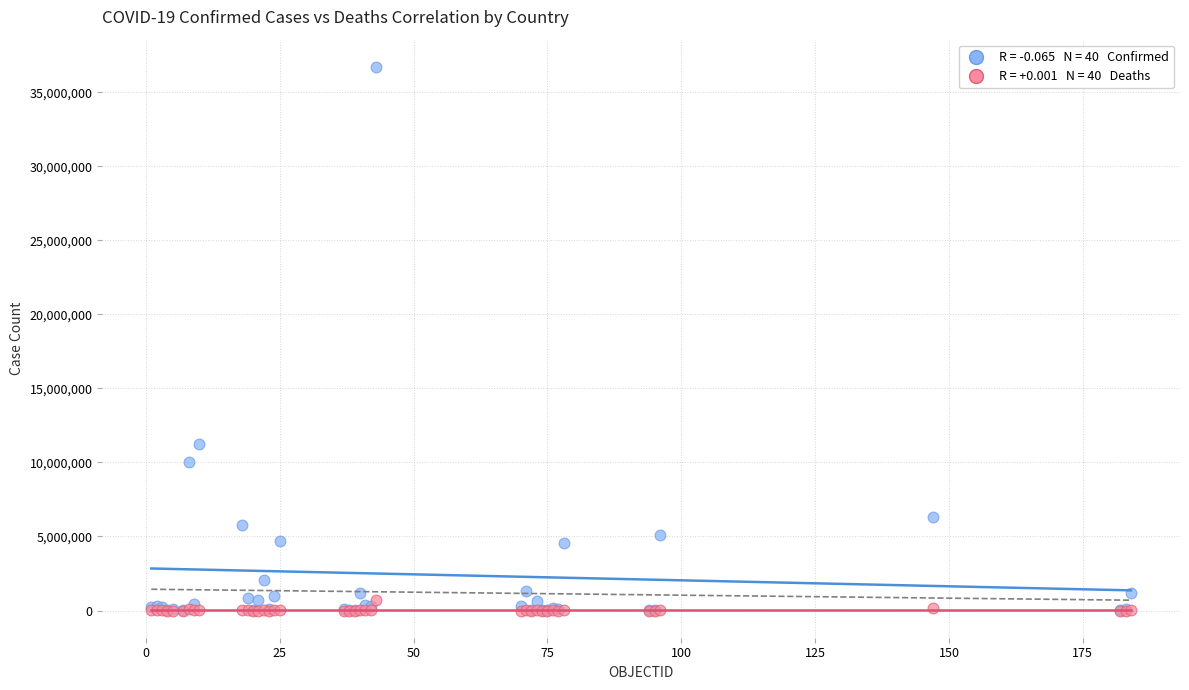

Across all series, what Y value is closest to 18356436?

11274262